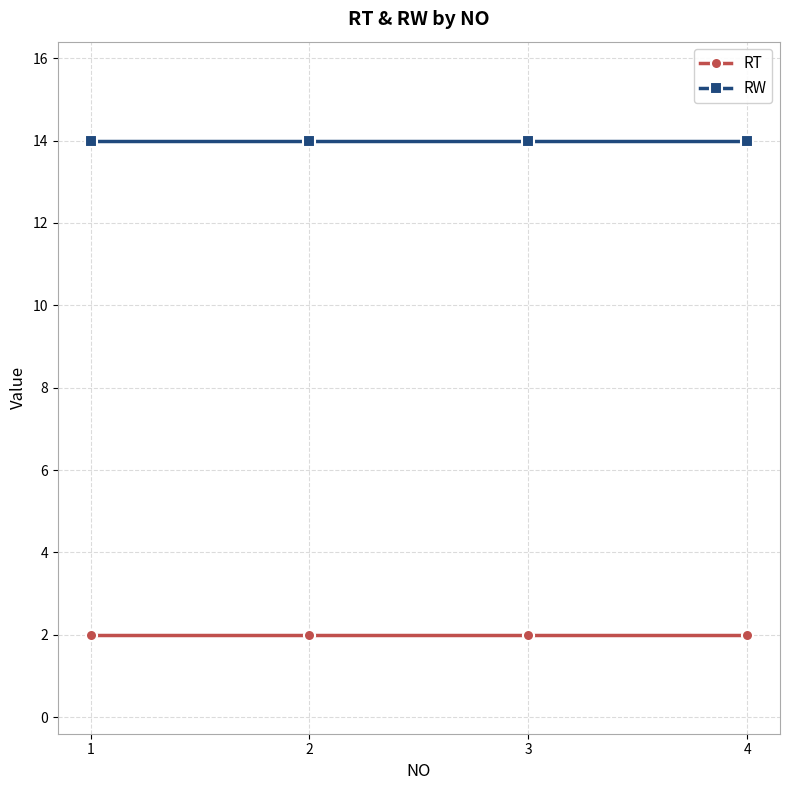

What is the spread (max minus min) of values at 4?

12